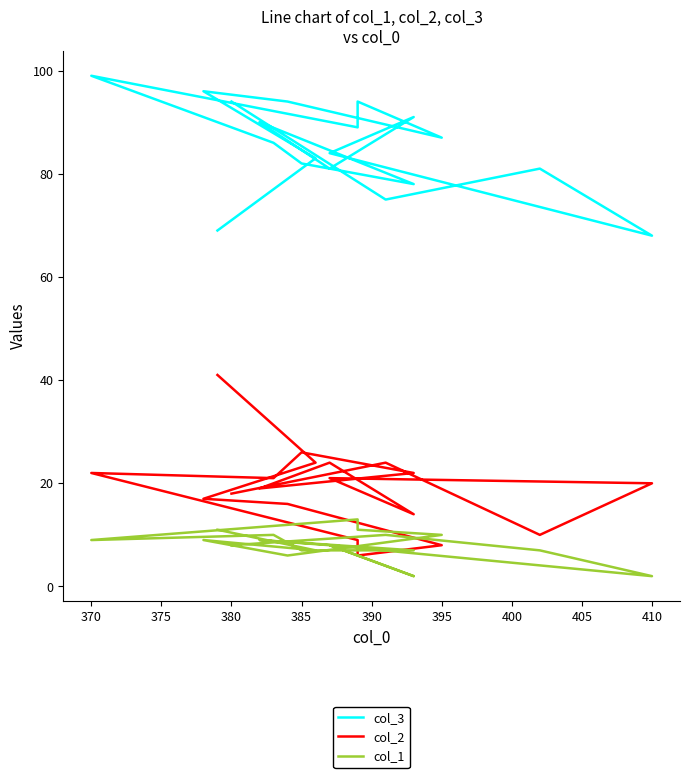

Is it true that col_2 equals 11 at 380?

False